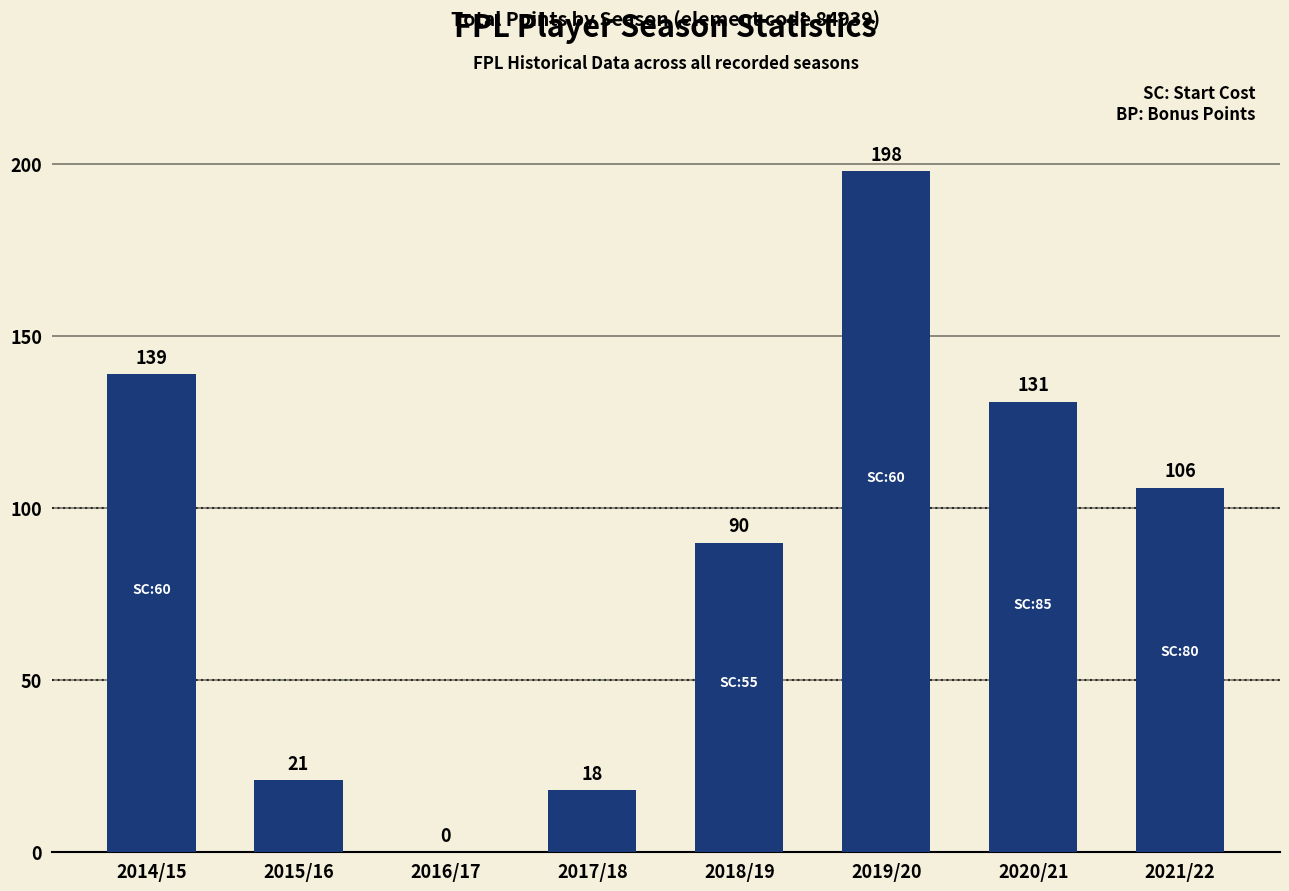

True or false: the data shows 106 at 2021/22.

True